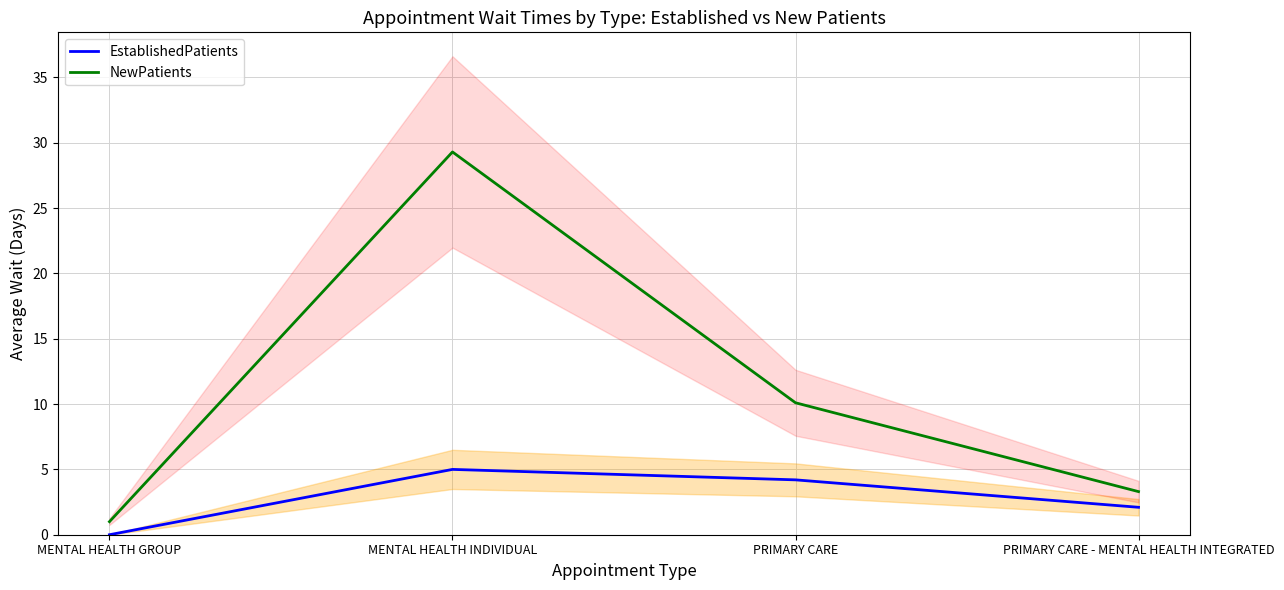

How many lines are shown in the chart?

2